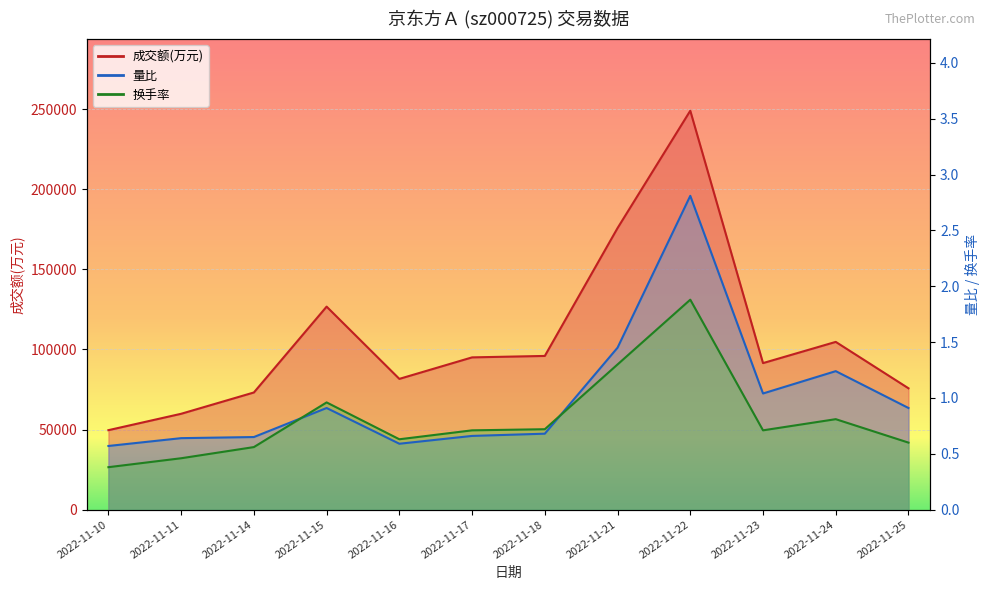

The value of 换手率 at 2022-11-15 is 1.0. True or false?

True